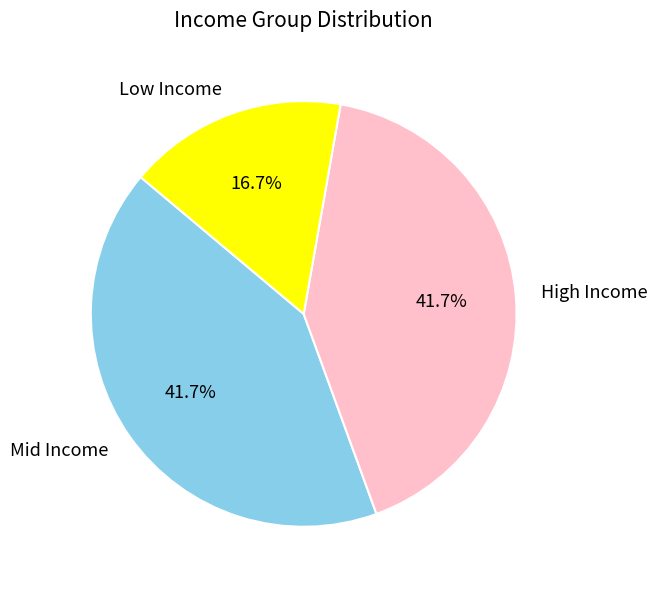

How many slices are in this pie chart?

3